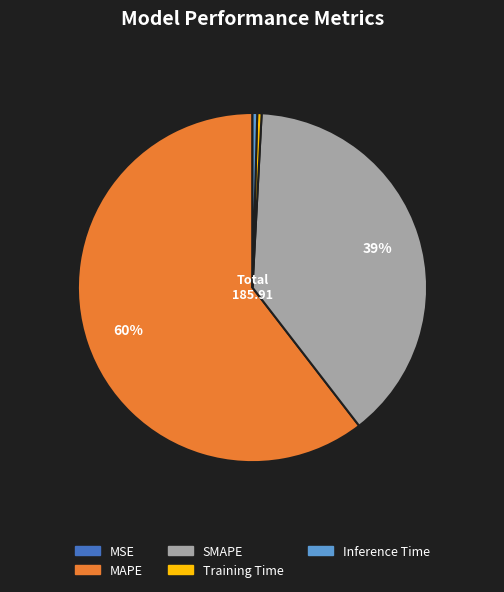

Combined, do Inference Time and MAPE account for over 50%?

Yes